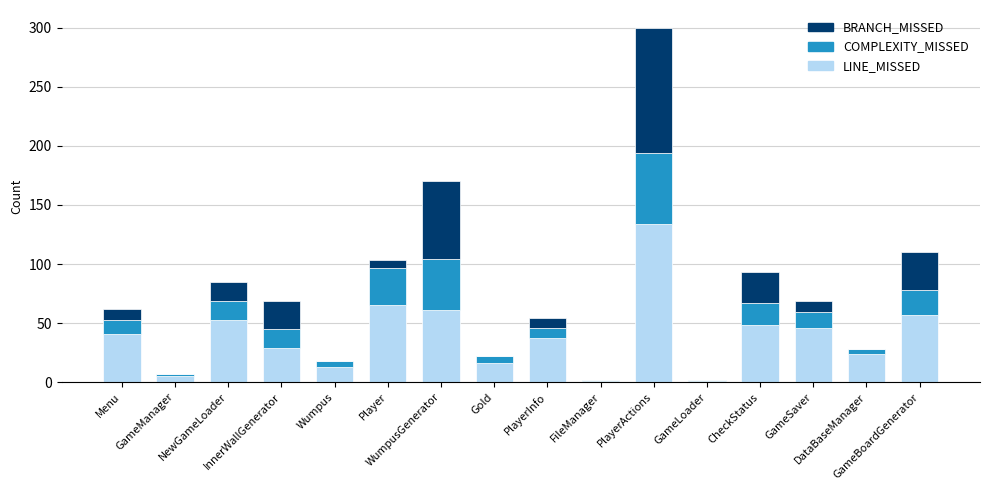

How many distinct data groups are displayed?

3